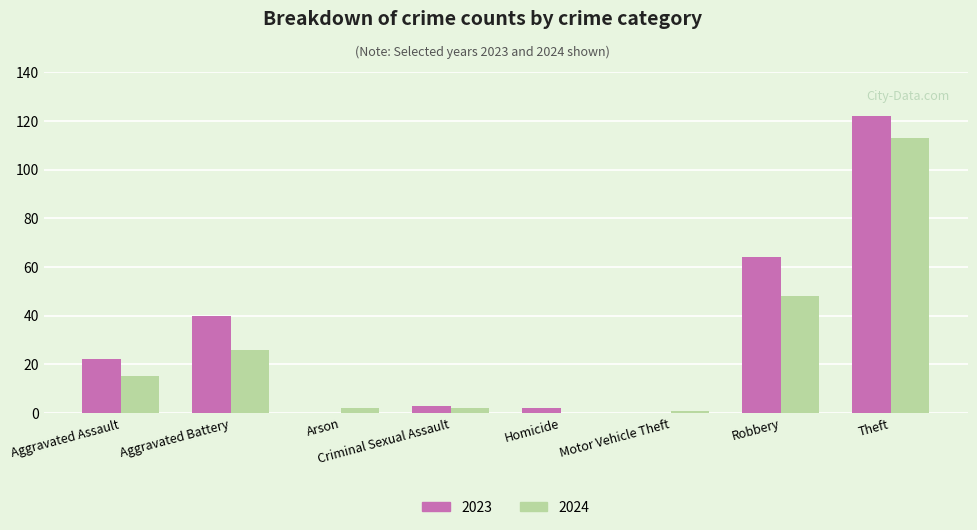

How many groups of bars are there?

8